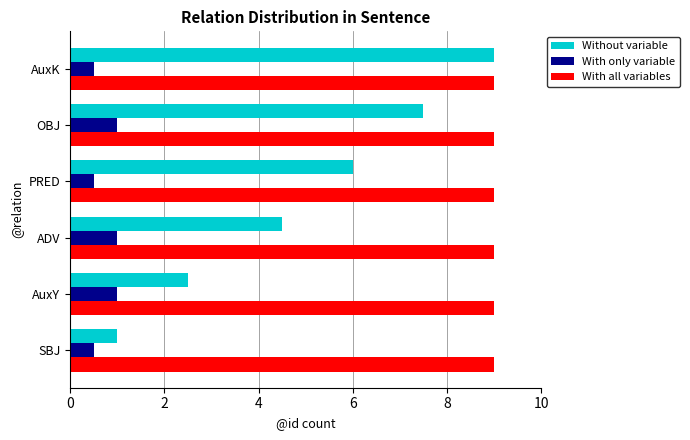

What is the sum of the Without variable values at ADV and SBJ?

5.5